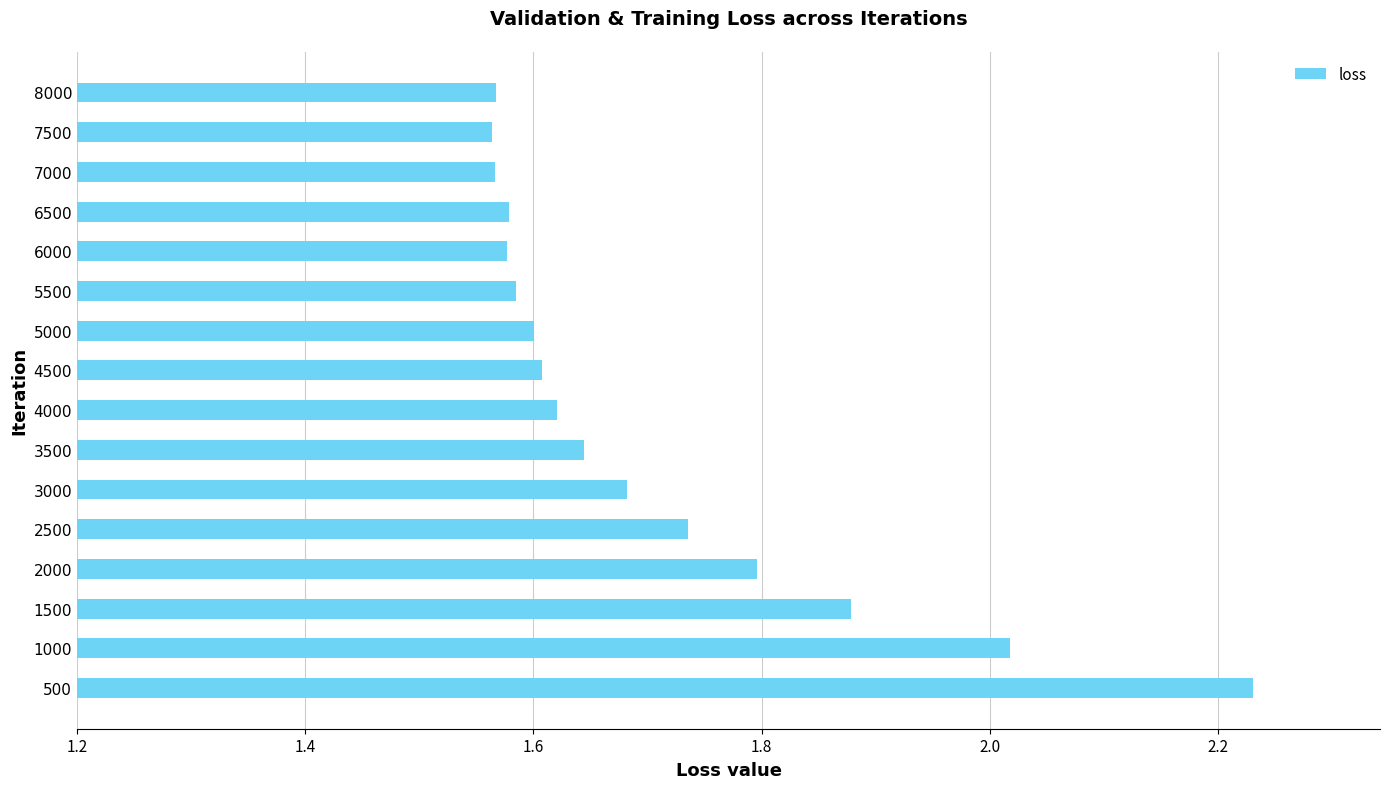

What is the difference between the second highest and second lowest values?

0.5